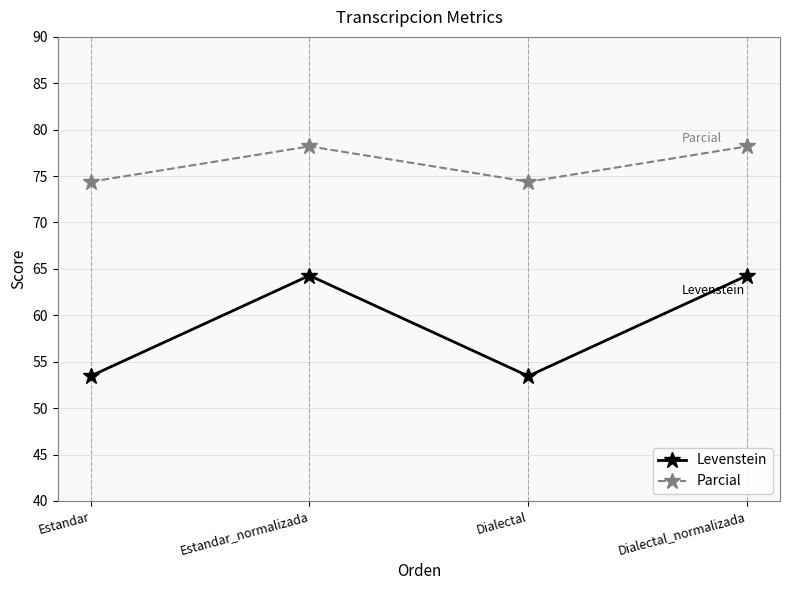

True or false: Parcial has more than 1 points higher than both neighbors.

False